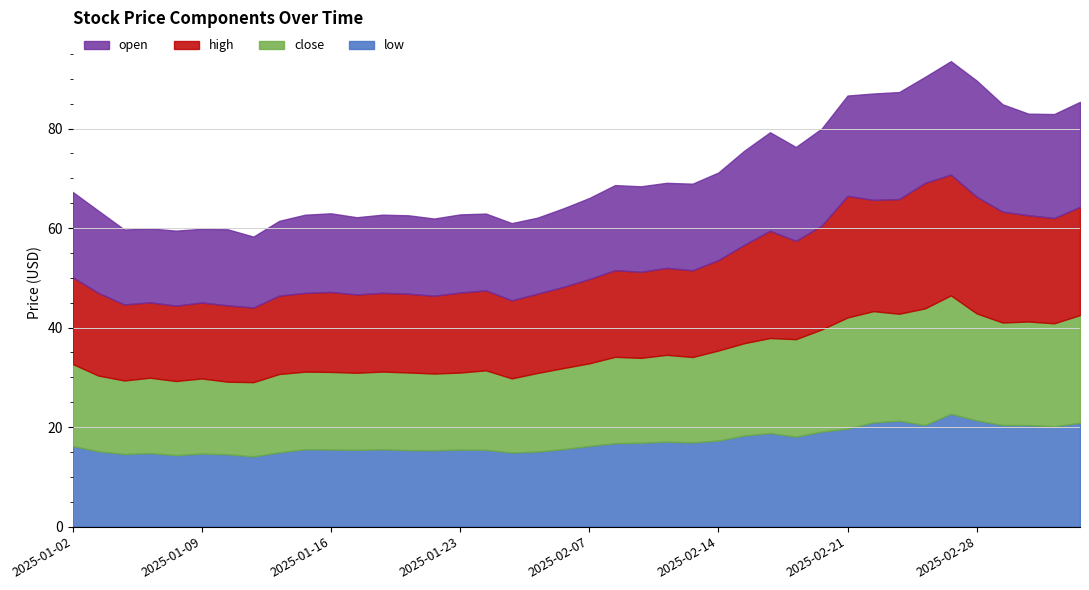

Where is open nearest to the value 18?

2025-02-14